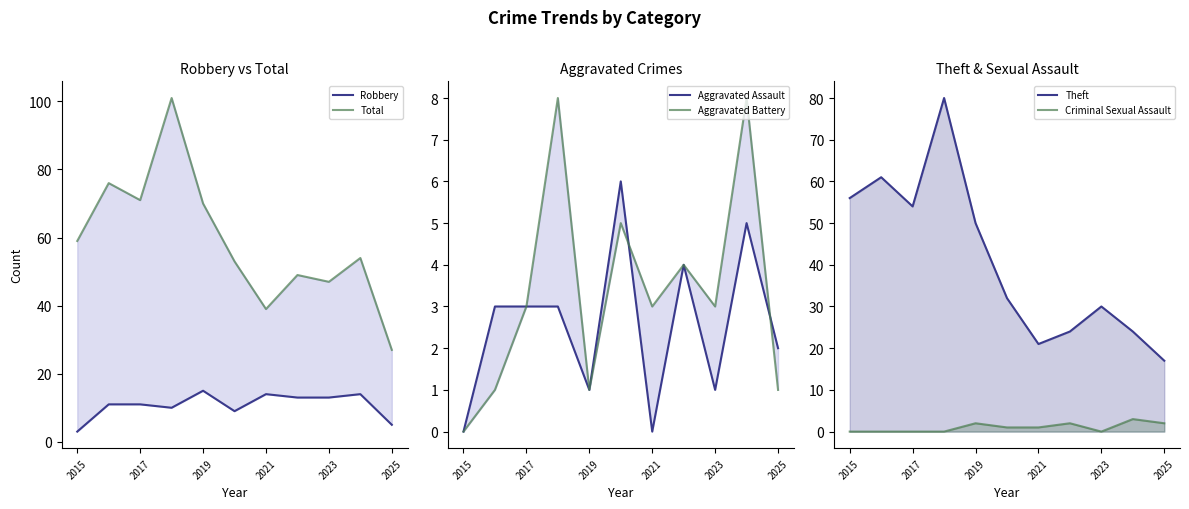

How many lines are shown in the chart?

6